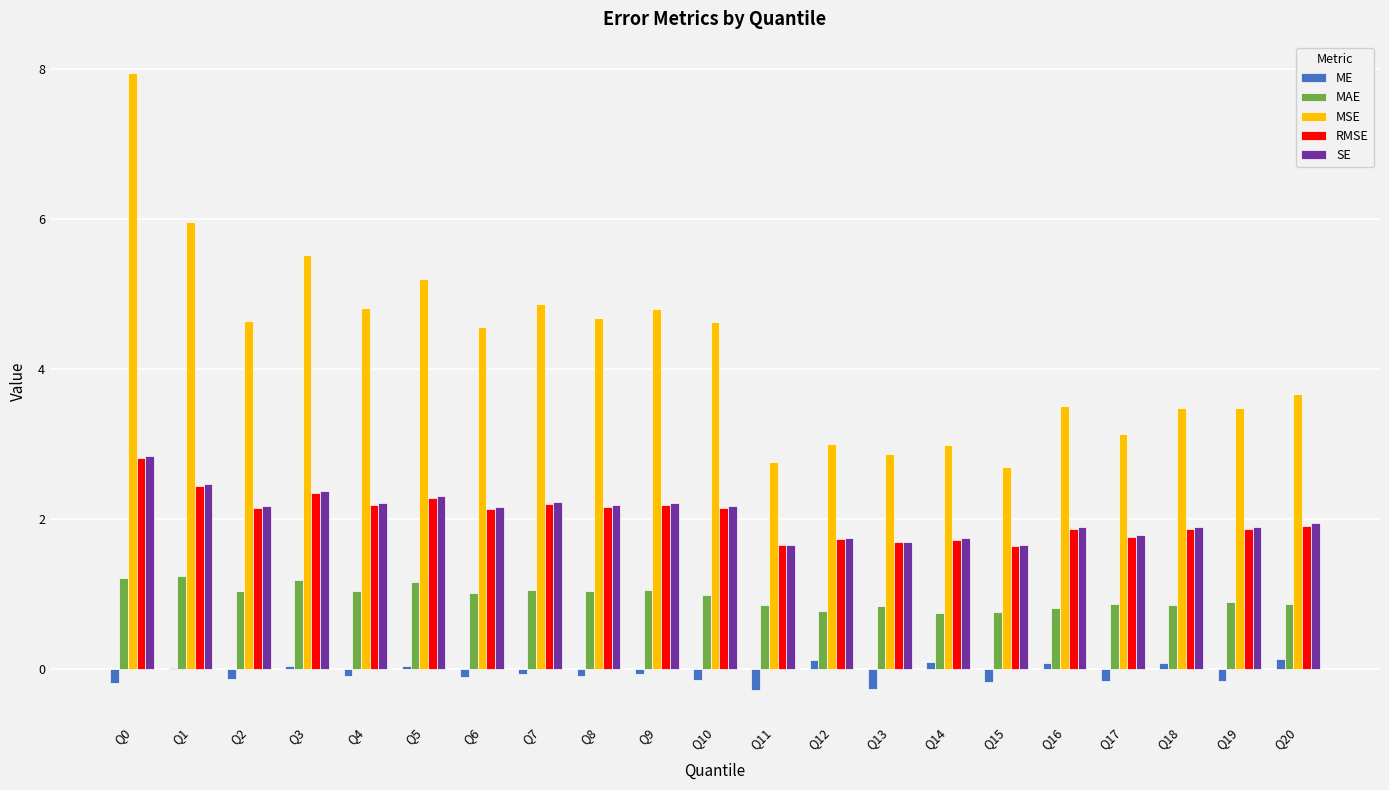

What are all the series names shown in the legend?

ME, MAE, MSE, RMSE, SE